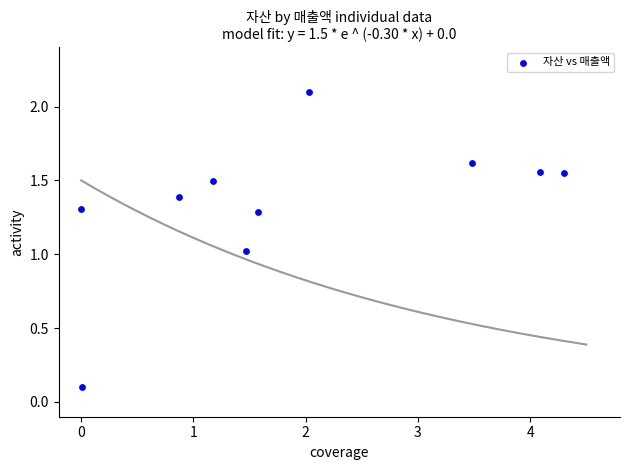

What is the average X value?

1.9